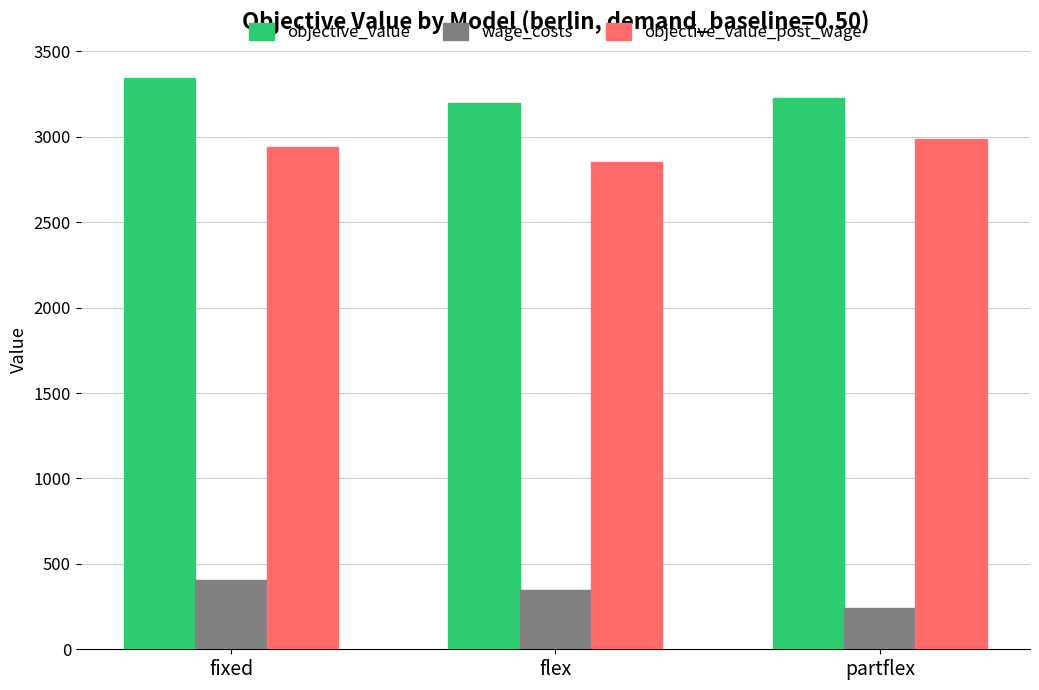

What value does the objective_value_post_wage series have at flex?

2852.8